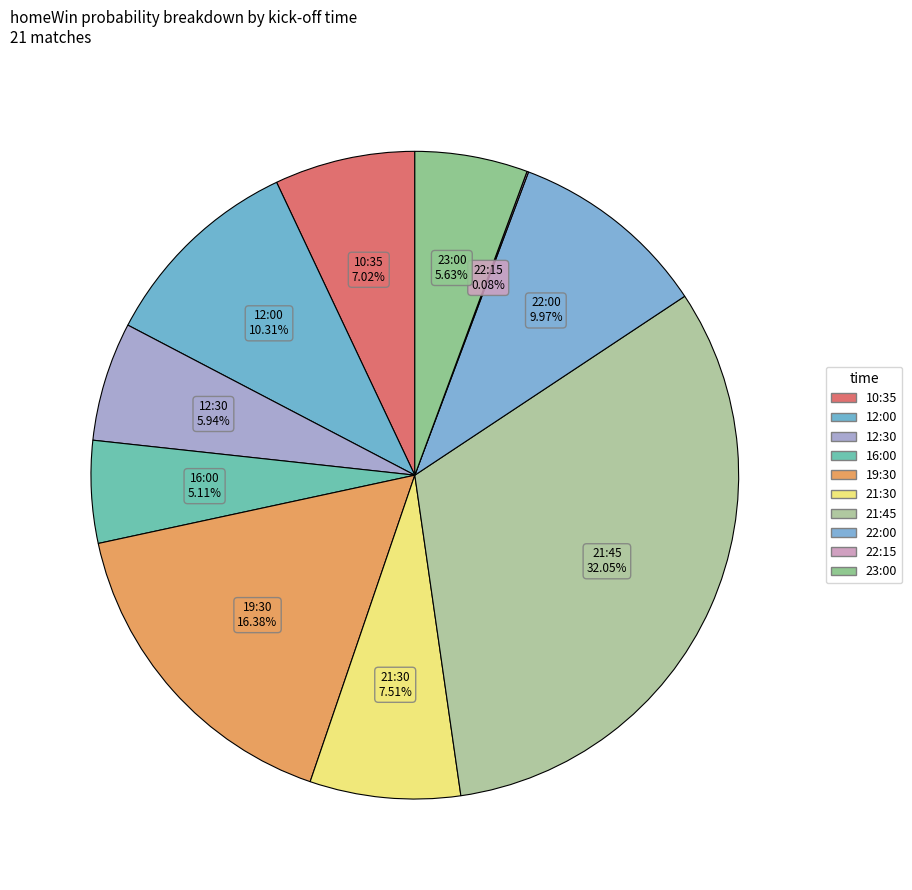

What is the largest slice in the pie chart?

21:45